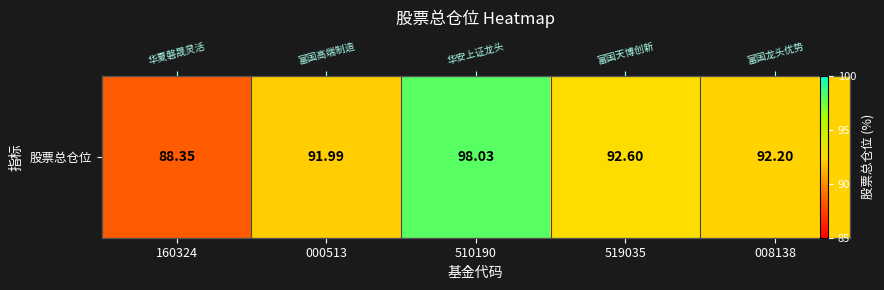

The chart shows a value of 61.2 at 160324. True or false?

False